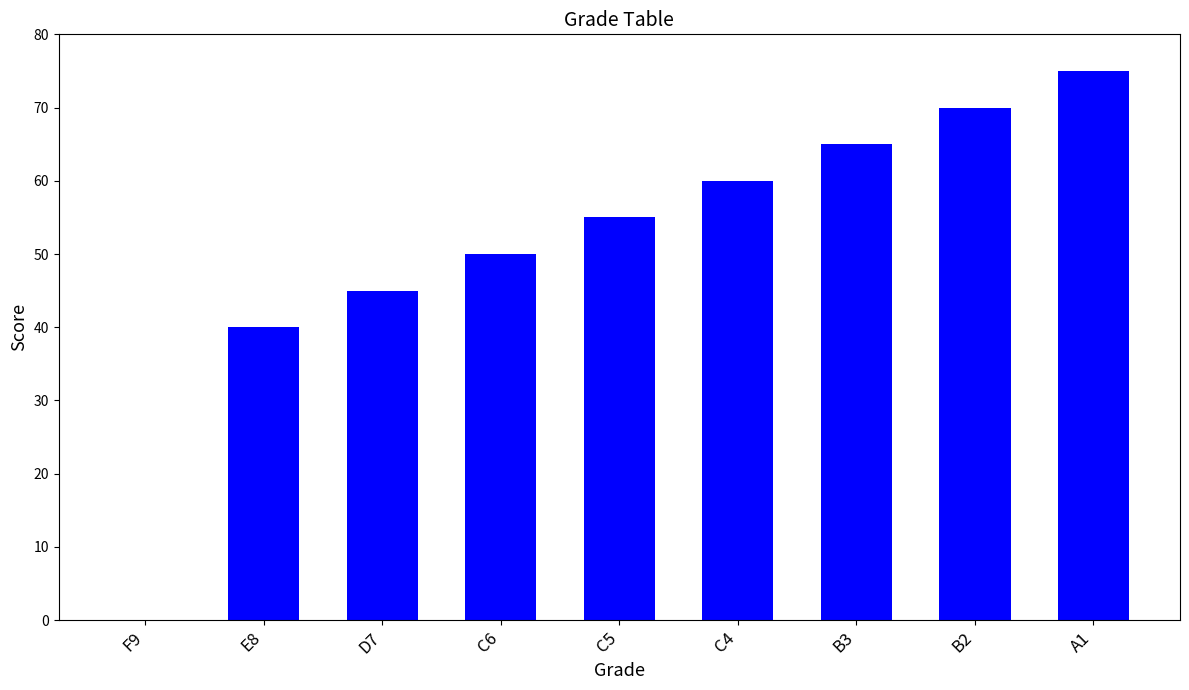

What is the sum of the values at A1 and B3?

140